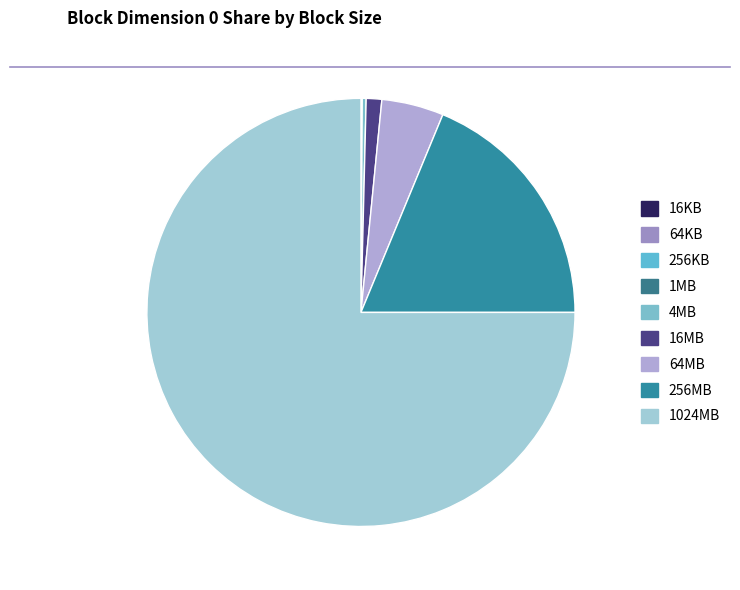

True or false: 64KB accounts for 0% of the total.

True